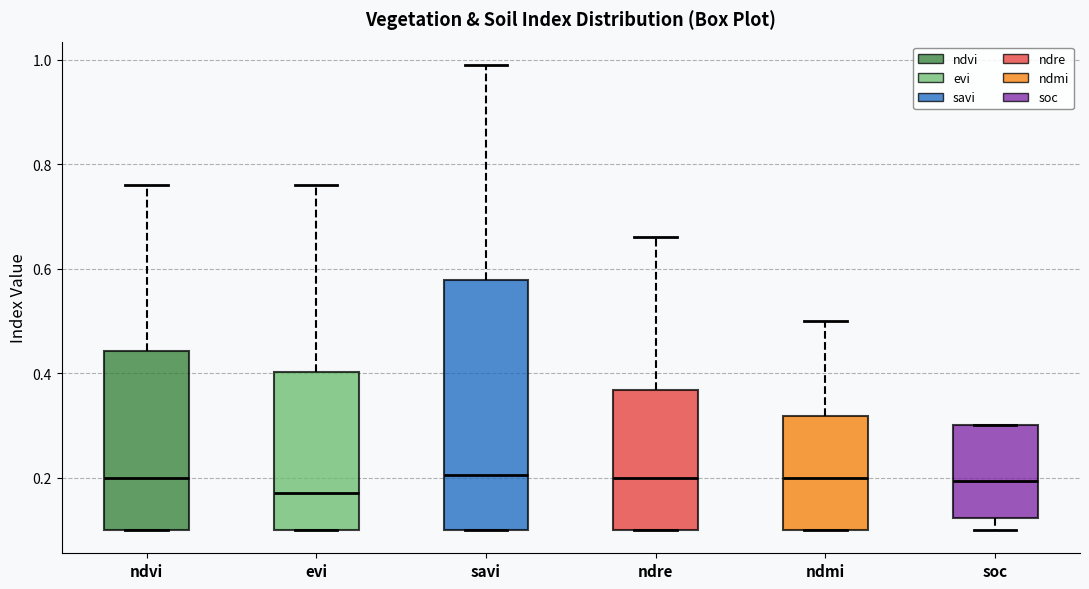

Where does the median line of the box for ndvi sit on the y-axis? The values are not printed on the chart, so give them approximately, as read against the axis.

0.20